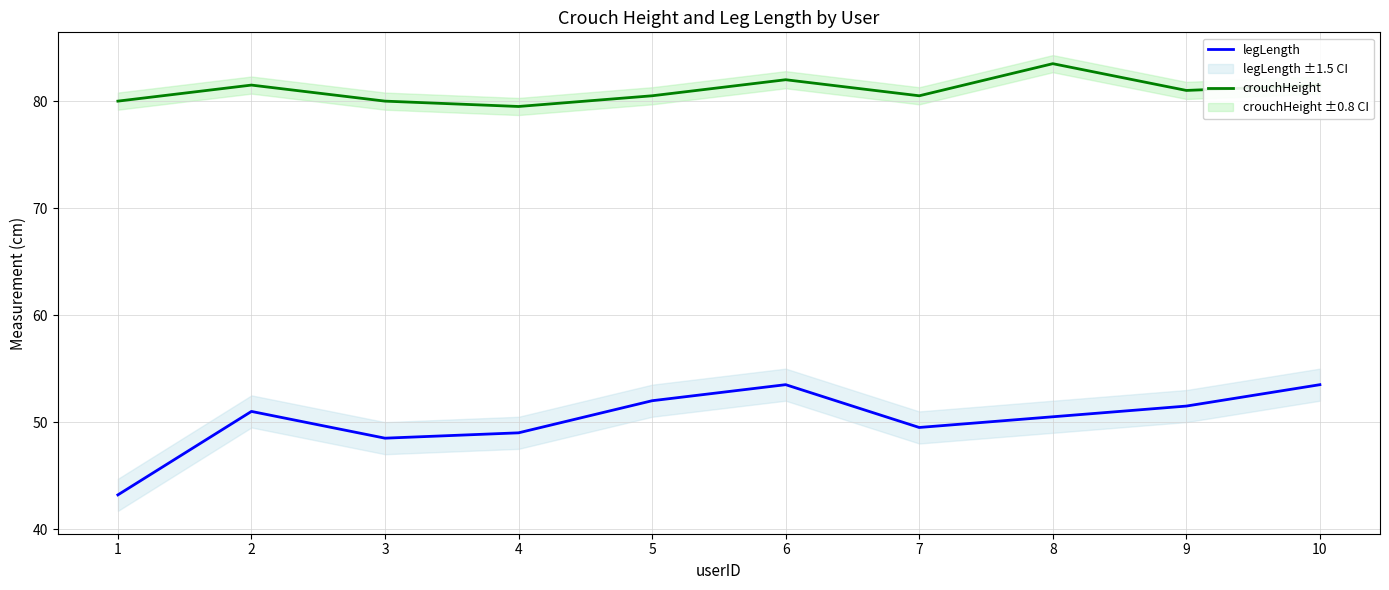

What is the difference between the crouchHeight values at 10 and 8?

2.0